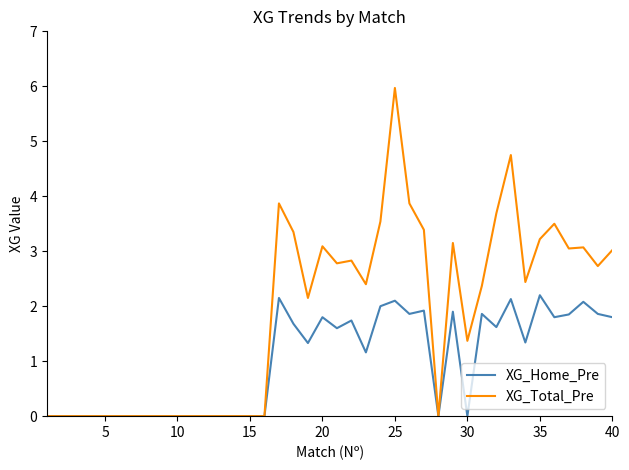

List the series in order of their overall mean, lowest first.

XG_Home_Pre, XG_Total_Pre